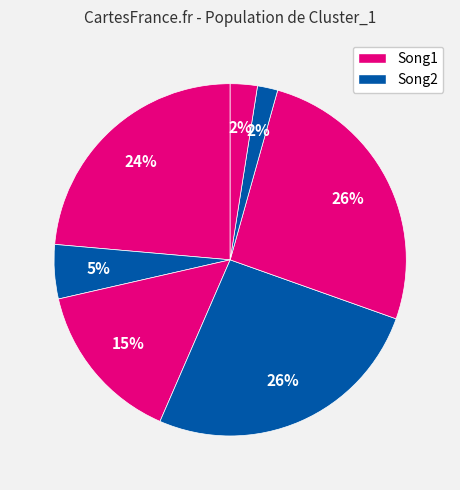

To the nearest percent, what is the difference between the largest and smallest slice percentages?

24%